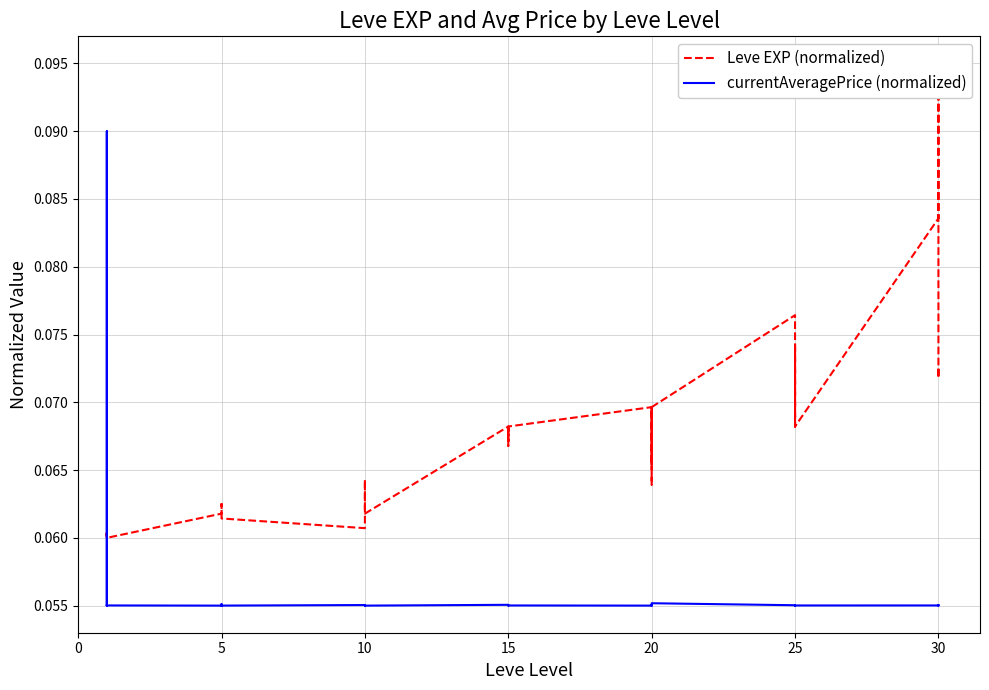

Reading left to right, list all the values displayed in this chart.

Leve EXP (normalized): 0.1	0.1	0.1	0.1	0.1	0.1	0.1	0.1	0.1	0.1	0.1	0.1	0.1	0.1	0.1	0.1	0.1	0.1	0.1	0.1	0.1	0.1	0.1	0.1	0.1	0.1	0.1	0.1	0.1	0.1	0.1	0.1	0.1	0.1	0.1	0.1	0.1	0.1	0.1	0.1
currentAveragePrice (normalized): 0.1	0.1	0.1	0.1	0.1	0.1	0.1	0.1	0.1	0.1	0.1	0.1	0.1	0.1	0.1	0.1	0.1	0.1	0.1	0.1	0.1	0.1	0.1	0.1	0.1	0.1	0.1	0.1	0.1	0.1	0.1	0.1	0.1	0.1	0.1	0.1	0.1	0.1	0.1	0.1